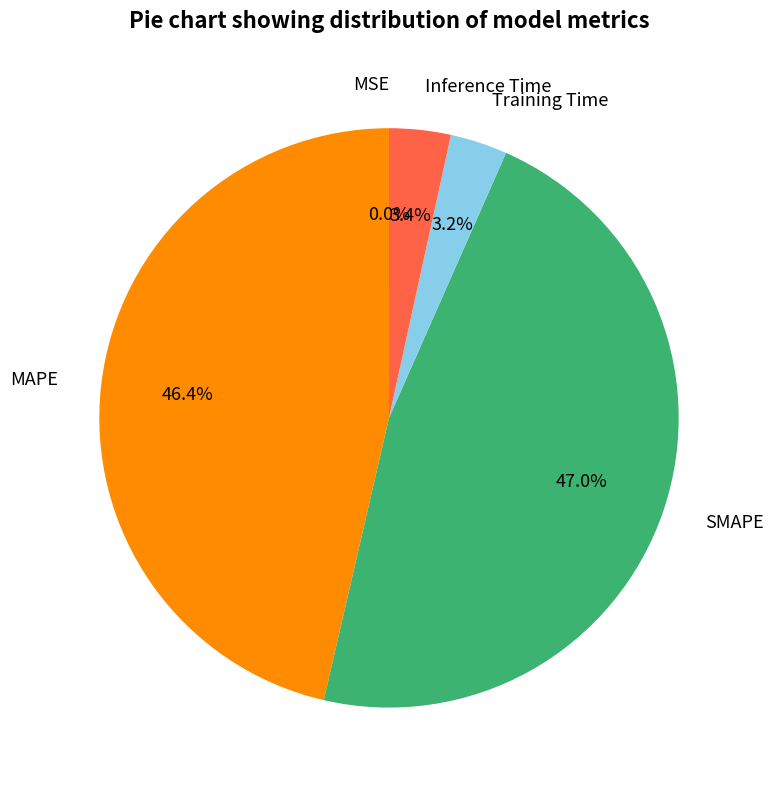

Approximately how many times larger is the value at SMAPE compared to MAPE?

1.0